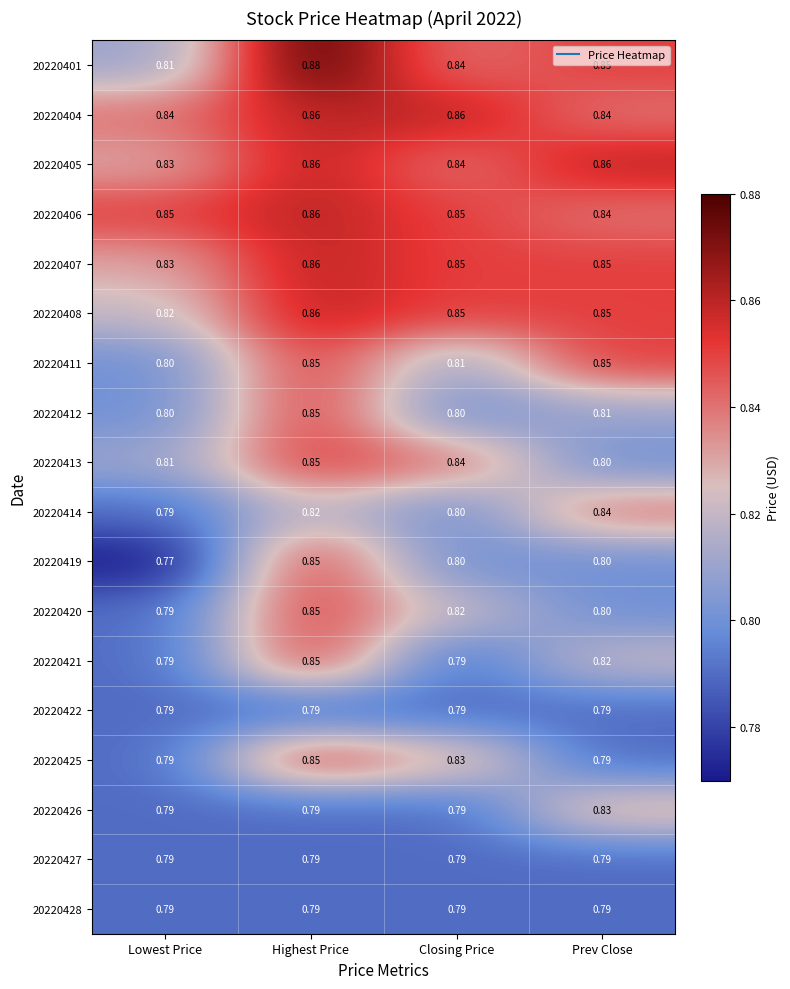

How many distinct data groups are displayed?

18